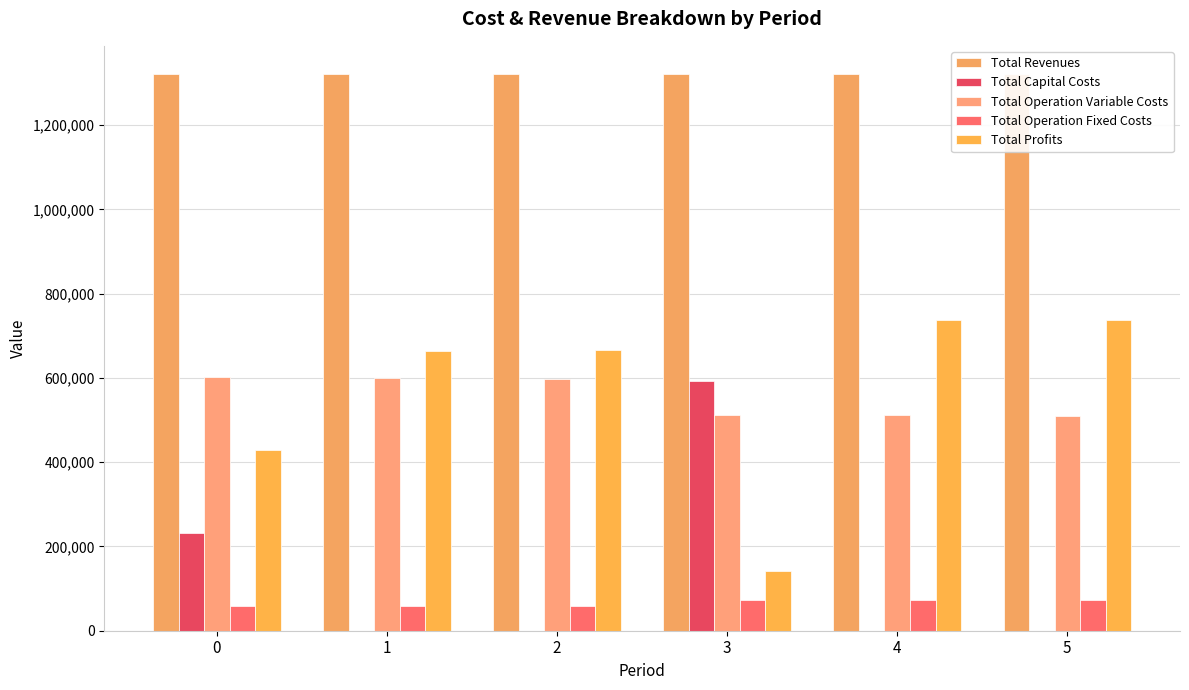

How many groups of bars are there?

6